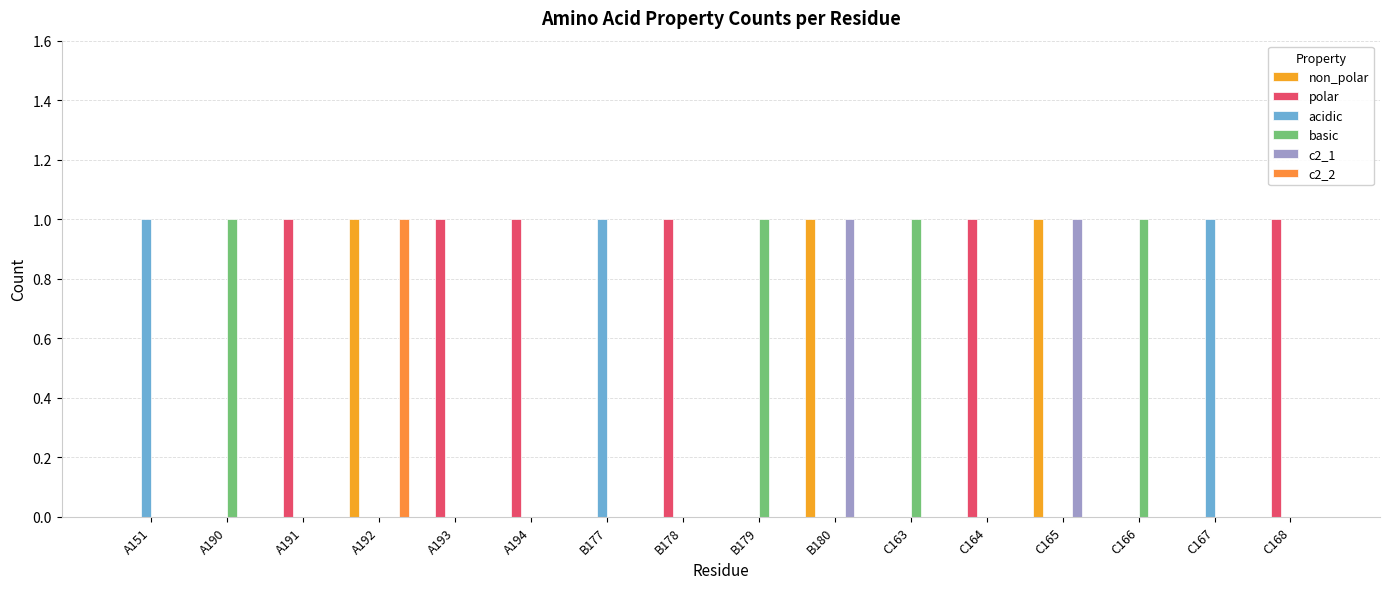

How many basic values are between 0 and 1?

16